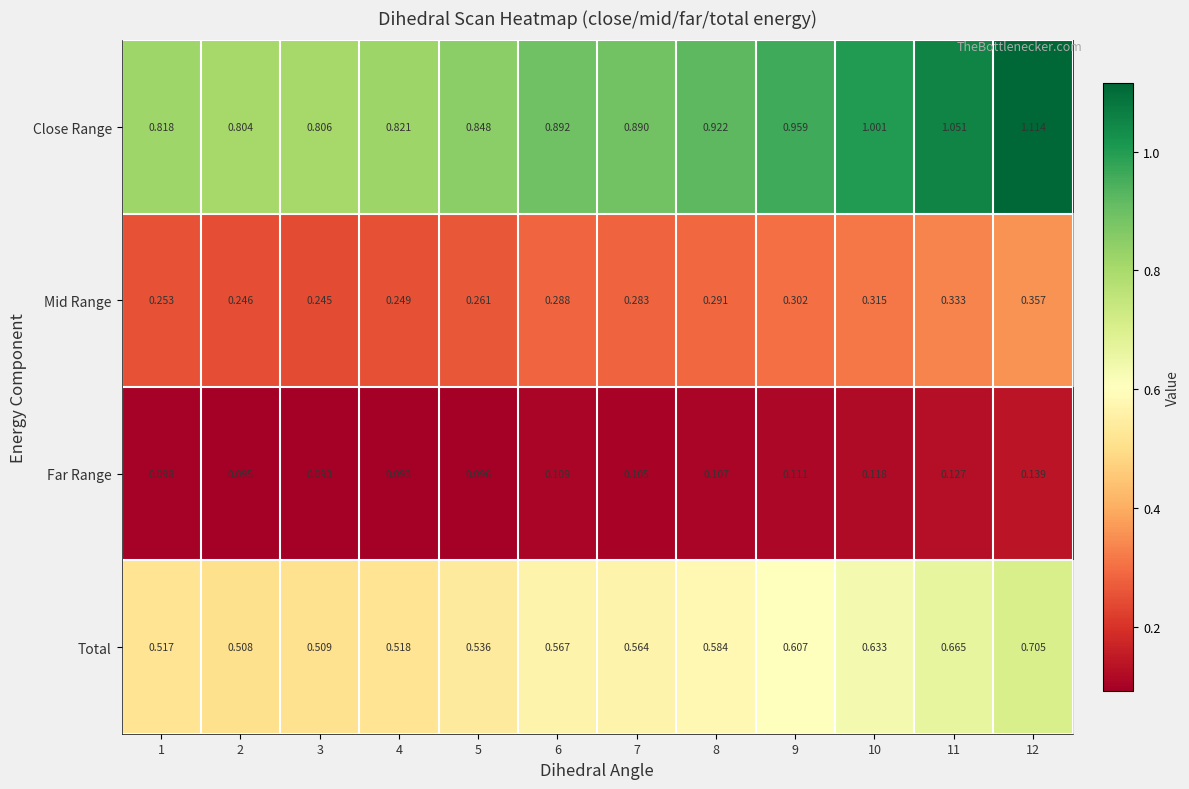

Which series has the widest spread of values?

Close Range